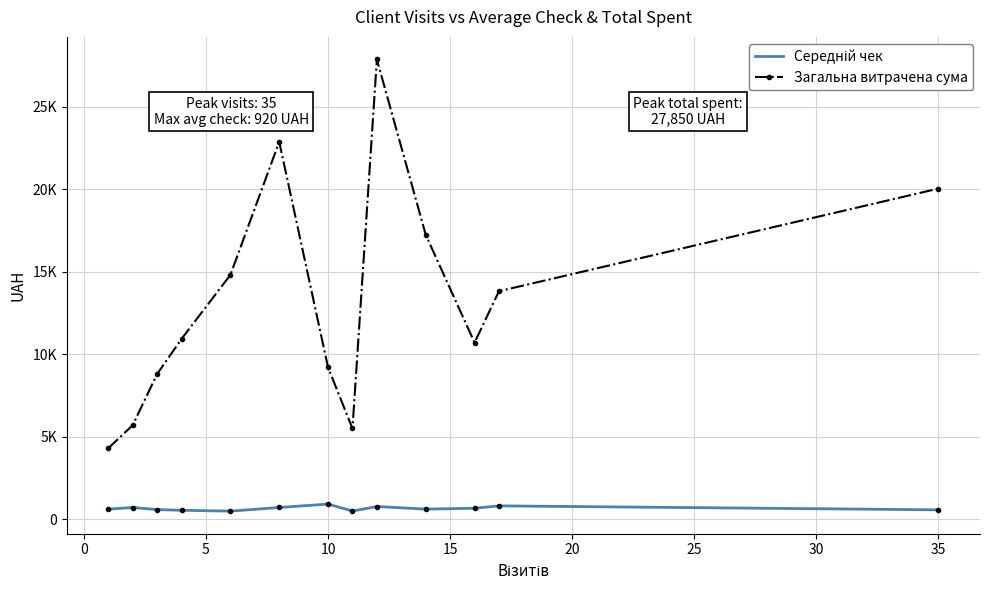

What is the lowest value of the Загальна витрачена сума series?

4300.0